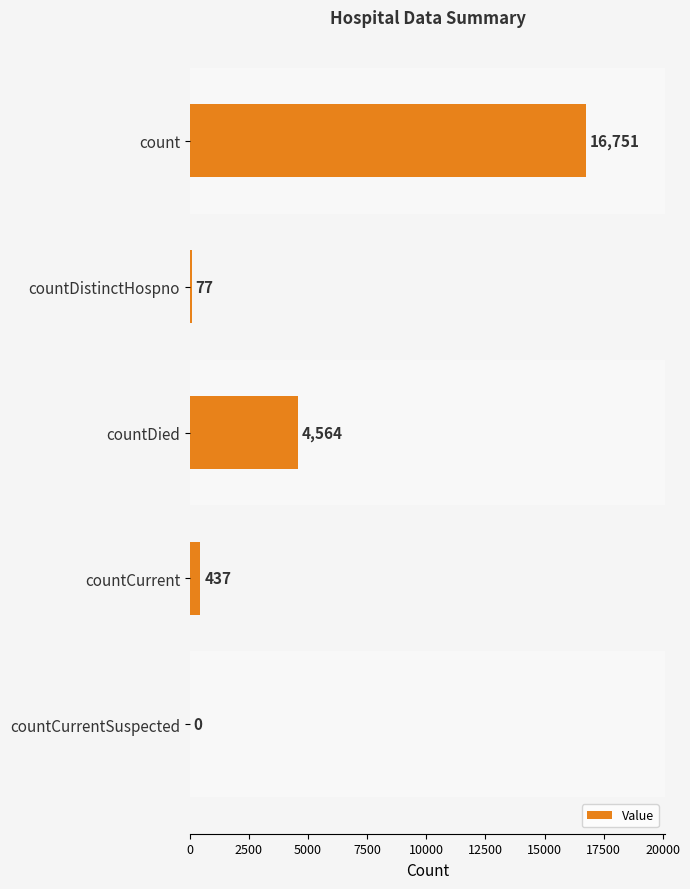

What is the change in value from countDistinctHospno to countDied?

+4487